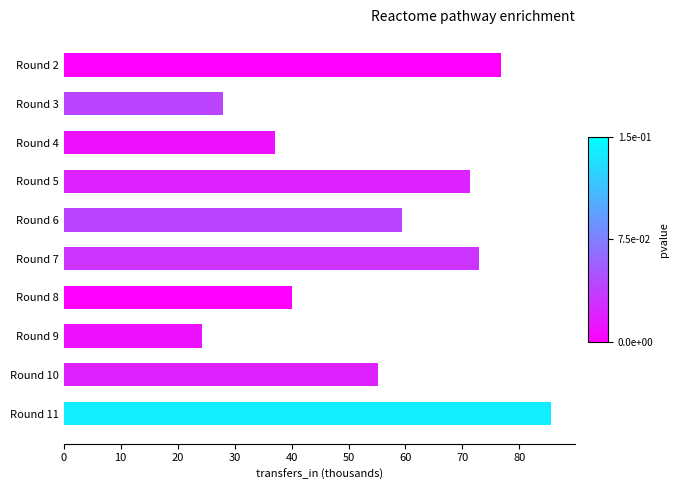

Between Round 5 and Round 11, which is larger?

Round 11